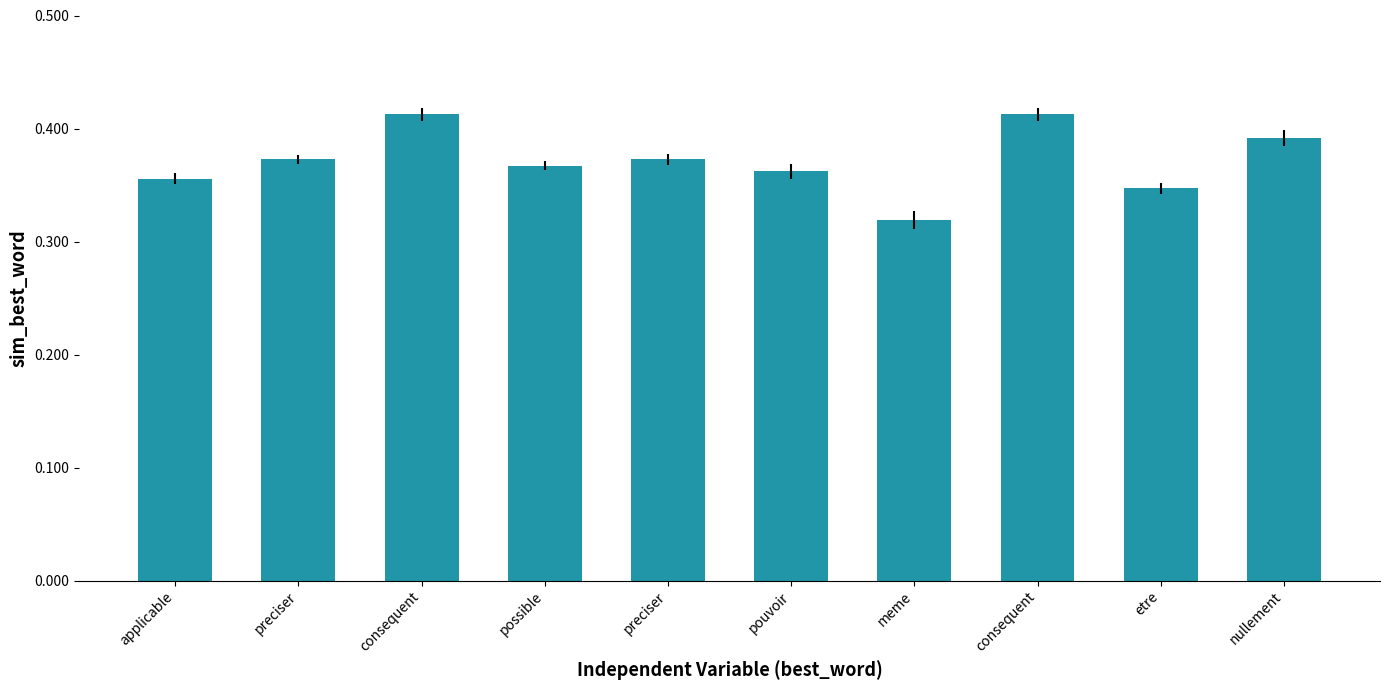

Are the bars horizontal?

No